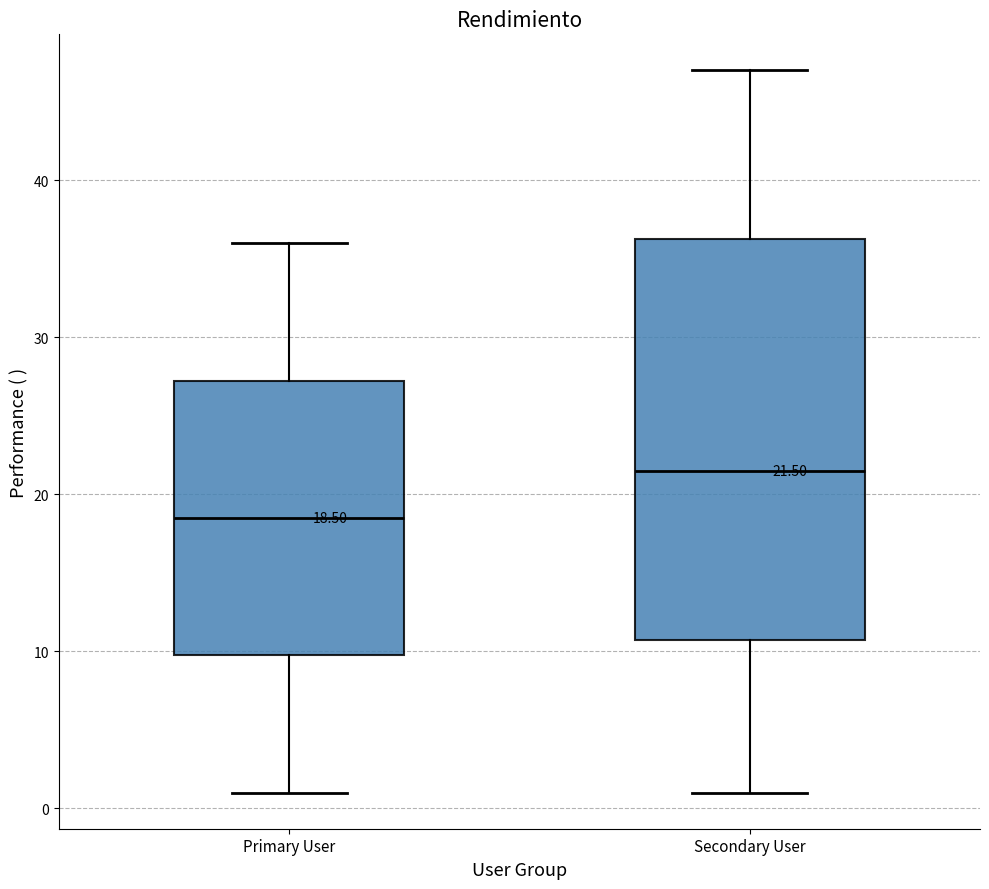

Which box is the tallest, from its lower edge to its upper edge?

Secondary User